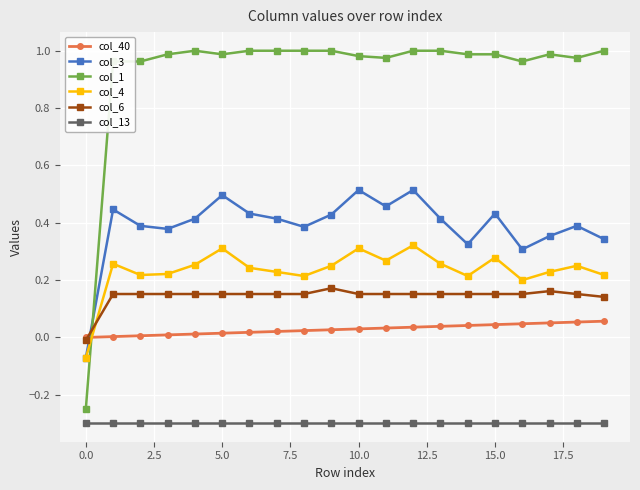

Rank the series by their maximum value, from lowest to highest.

col_13, col_40, col_6, col_4, col_3, col_1